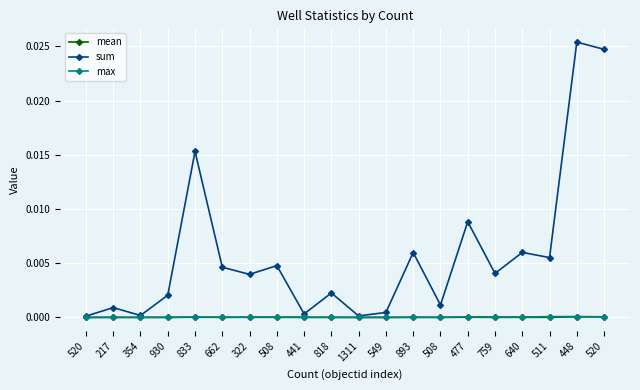

At which label does mean reach its peak?

448